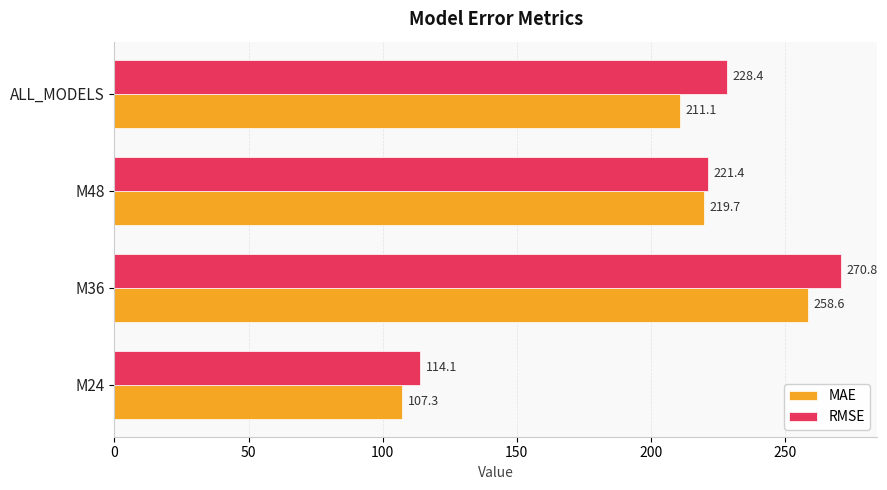

What is the sum of the RMSE values at ALL_MODELS and M24?

342.5